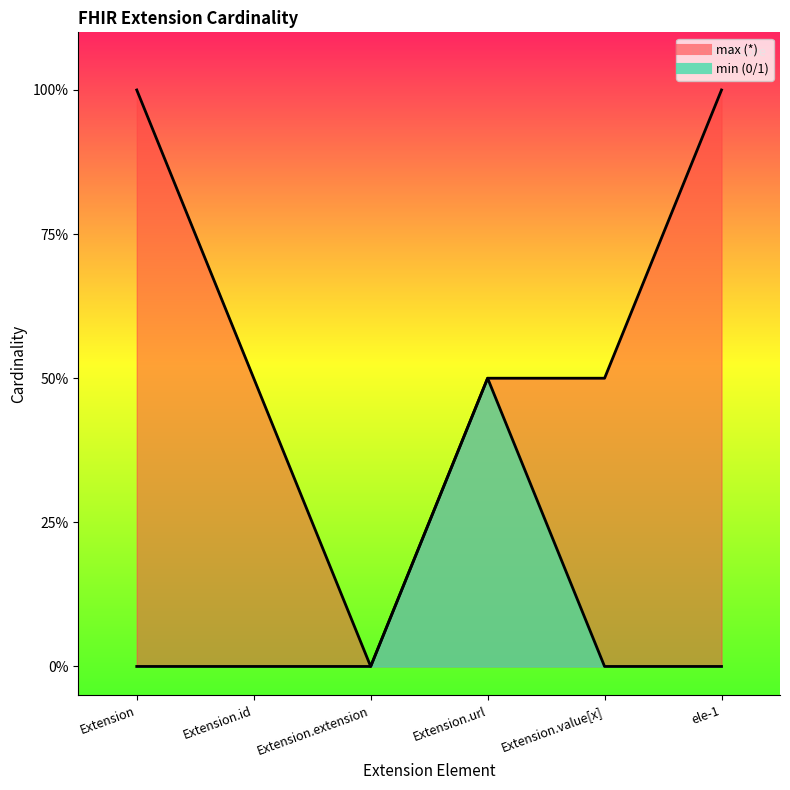

How many categories are shown in the chart?

6